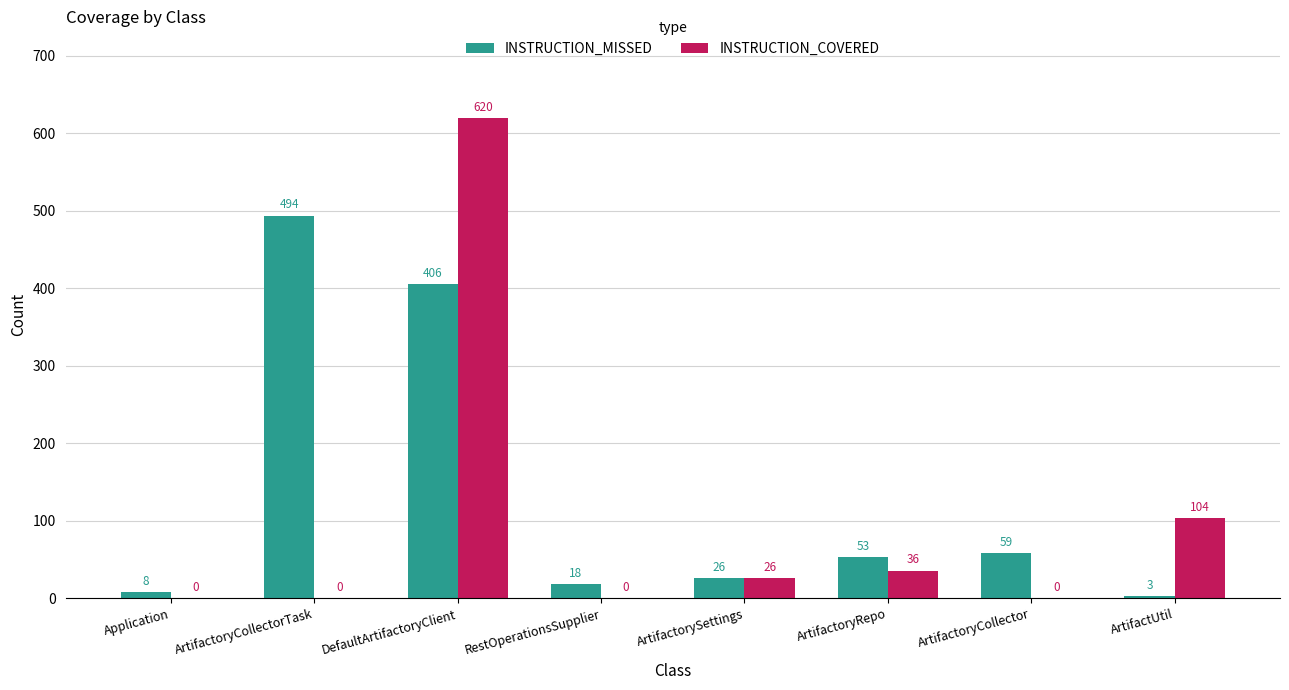

How many groups of bars are there?

8